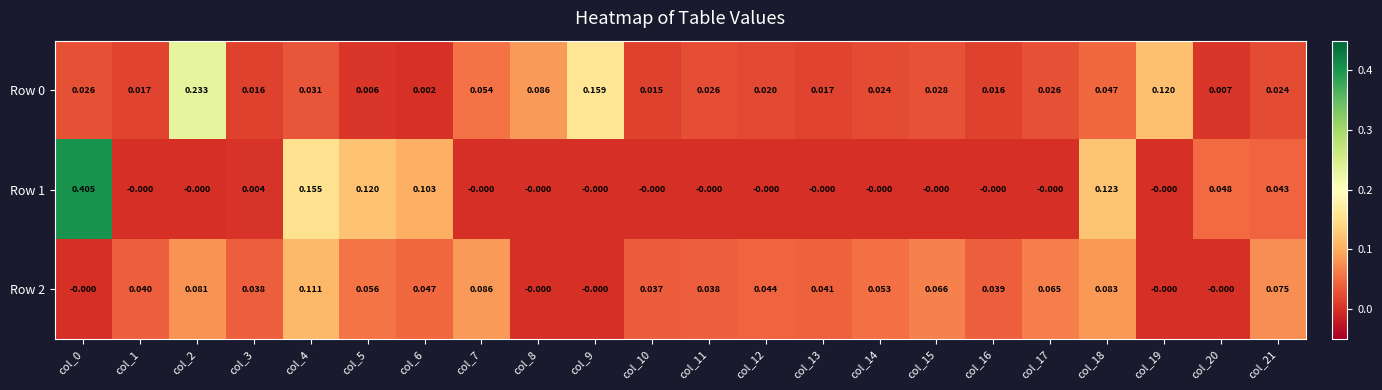

Is the value of Row 2 at col_10 greater than the value of Row 0 at col_16?

Yes